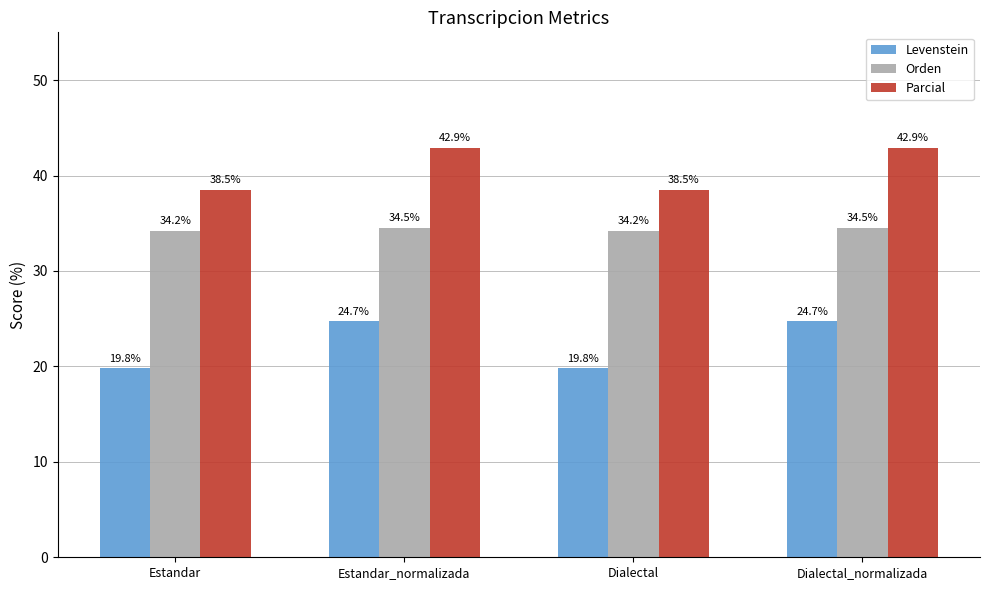

What is the difference between the second highest and minimum values in the Parcial series?

4.4